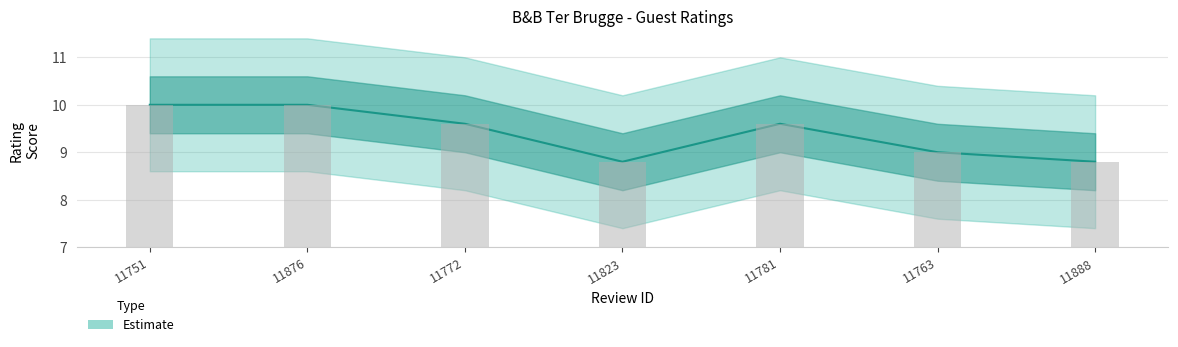

Reading left to right, extract all data points from this chart.

10.0	10.0	9.6	8.8	9.6	9.0	8.8